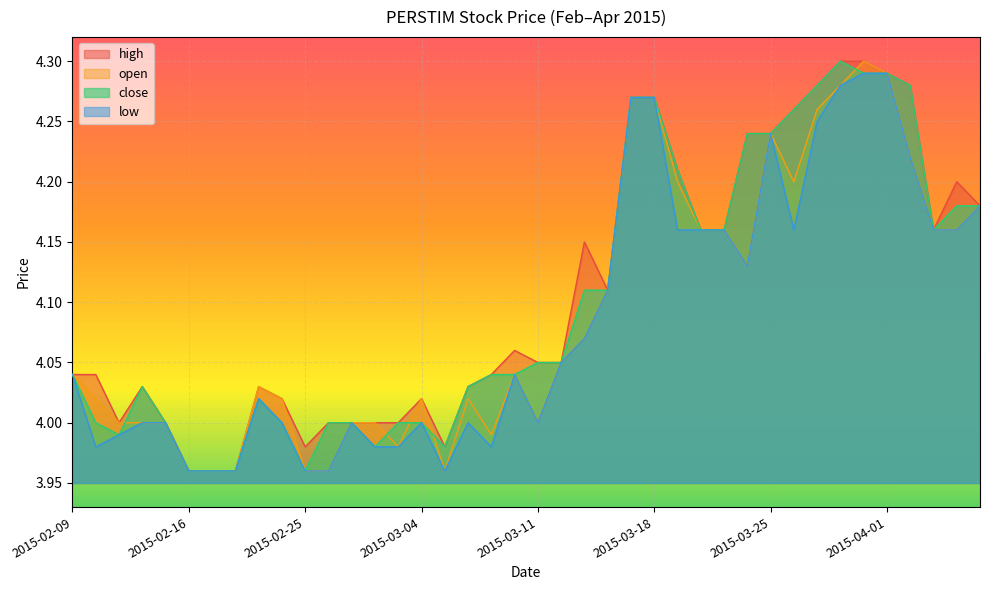

How many interior local peaks does the low series have?

6